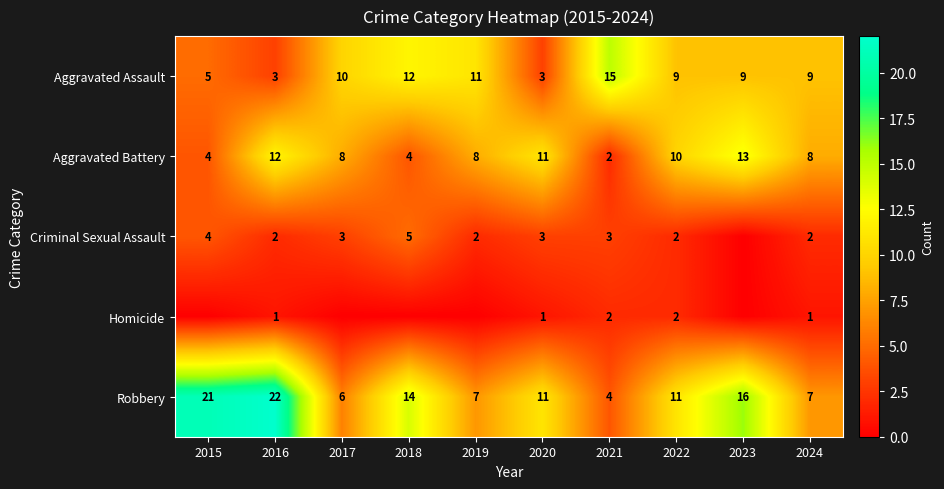

Which category has the lowest value in the Aggravated Battery series?

2021